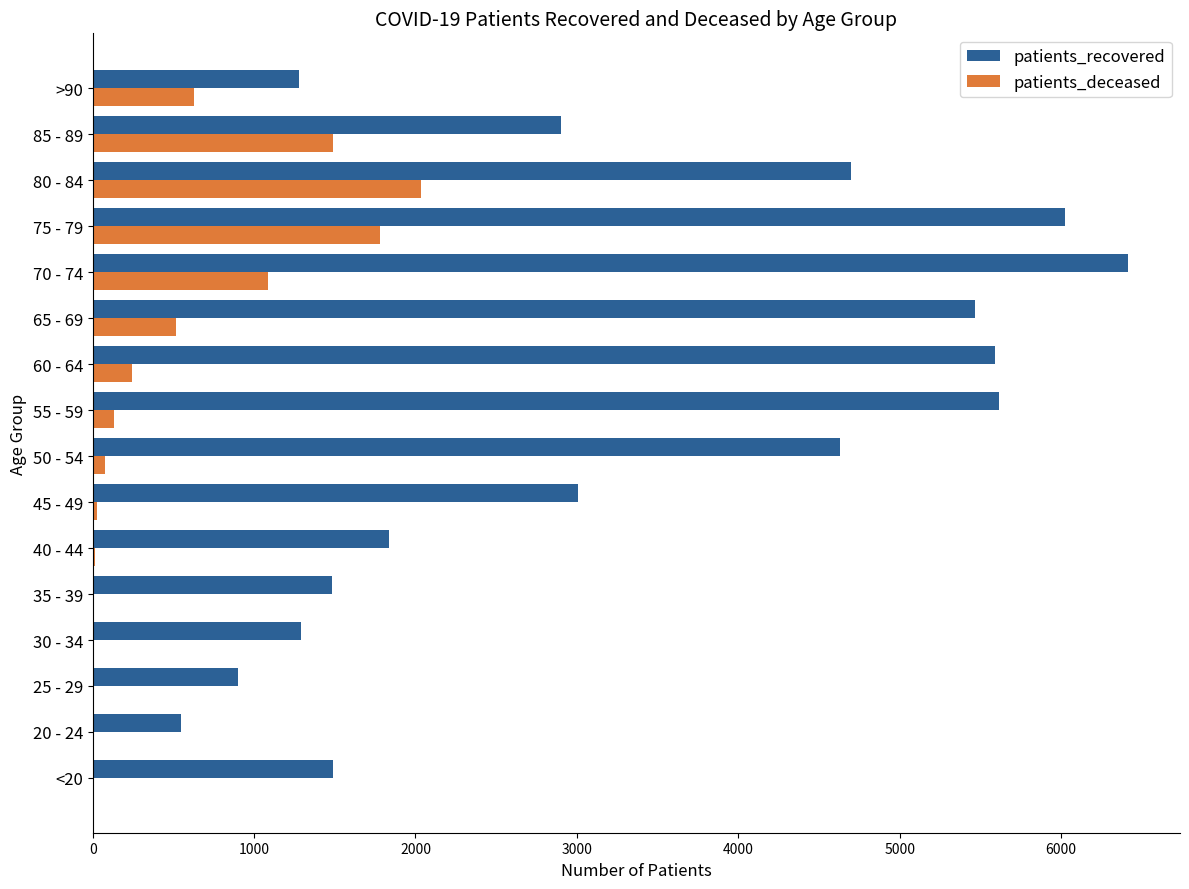

The value of patients_recovered at 20 - 24 is 327. True or false?

False